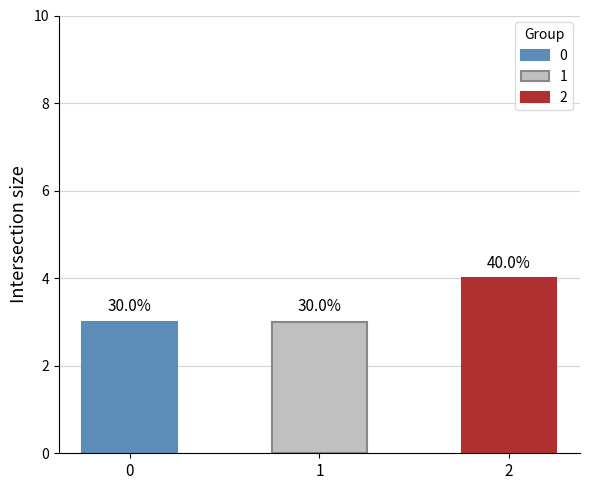

Which has a higher value, 2 or 1?

2